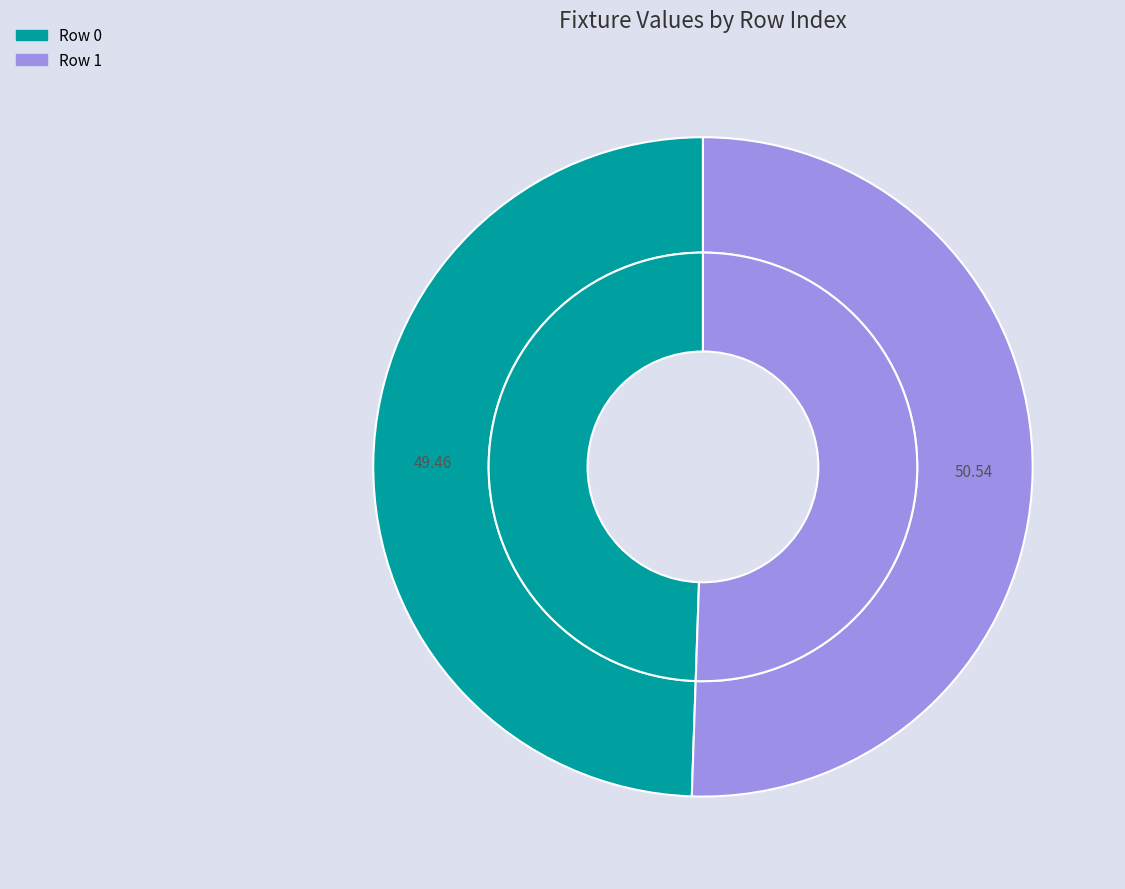

Between 1 and 0, which is larger?

1